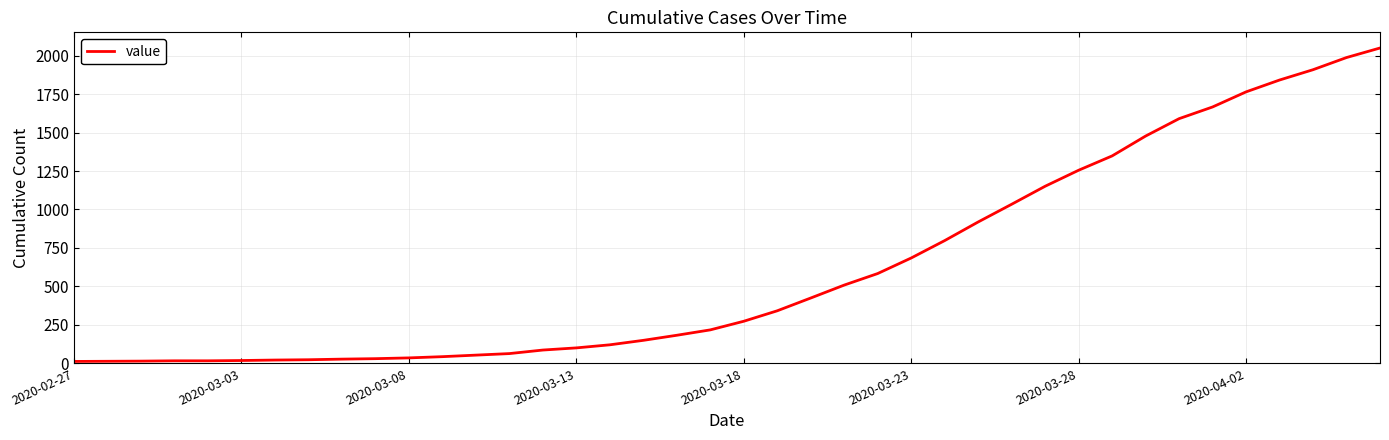

Is this an area chart (filled region under the line)?

No